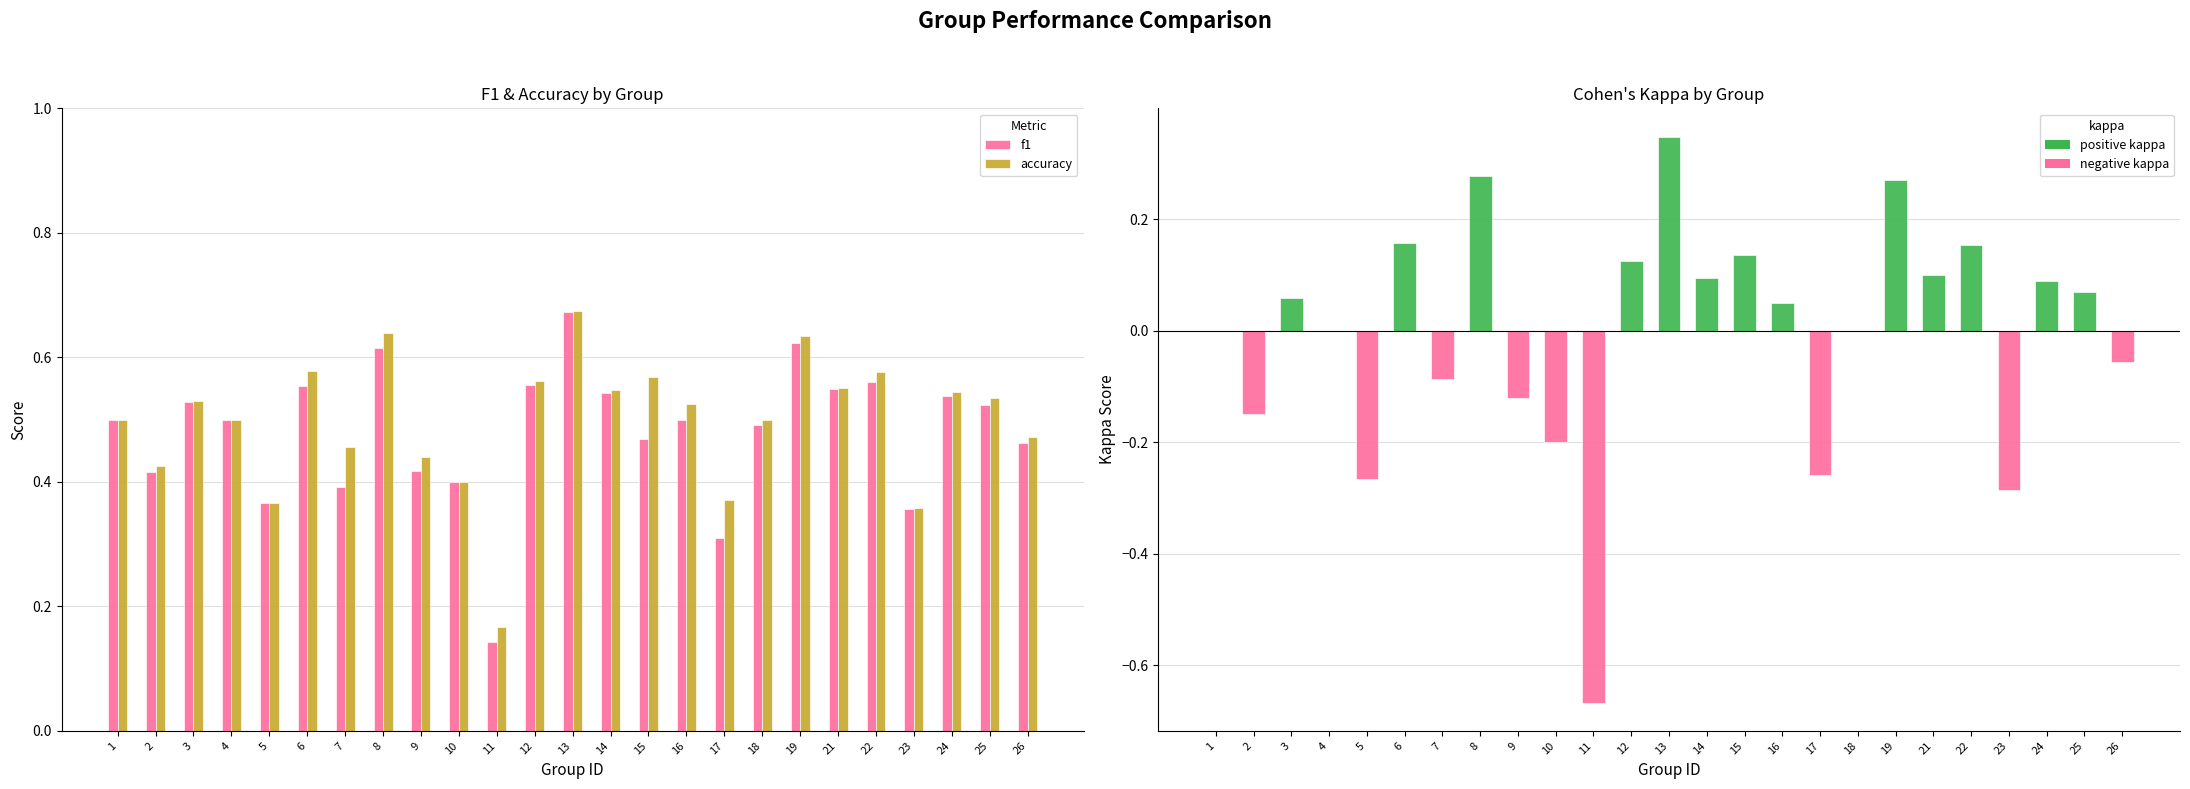

Is the value of f1 at 9 greater than the value of kappa at 24?

Yes